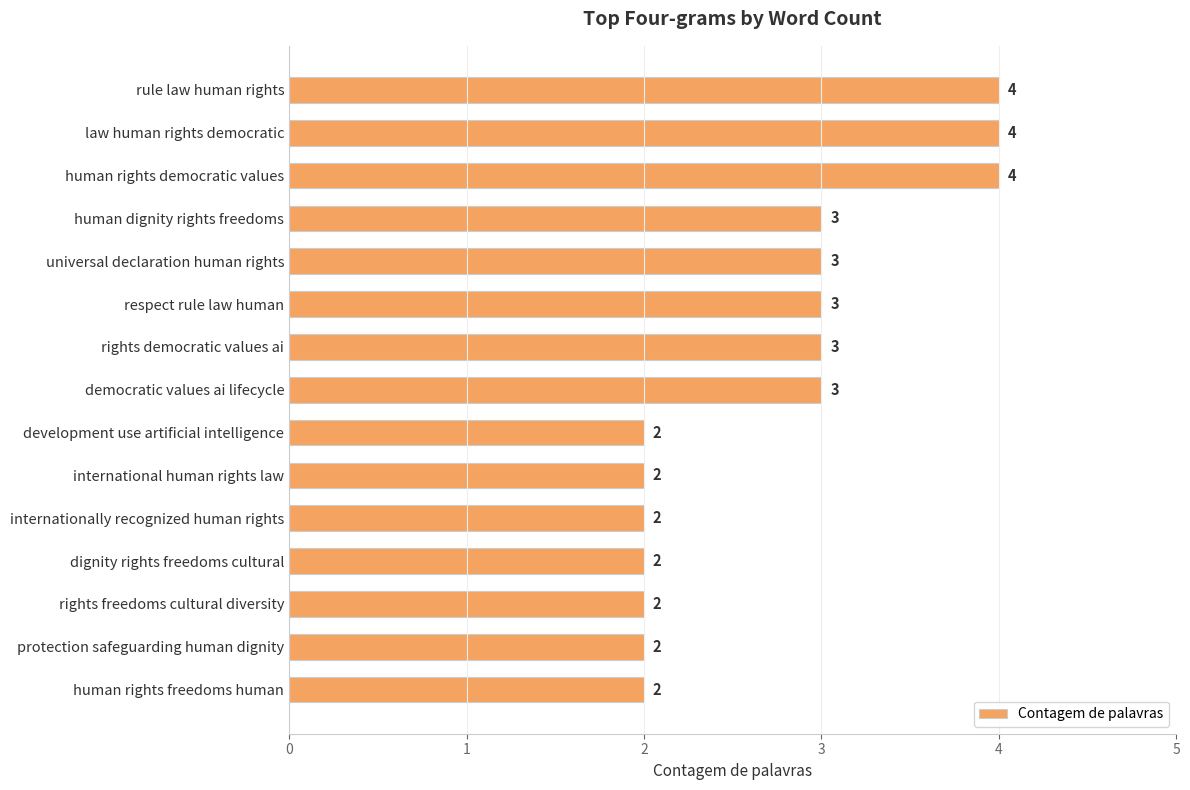

What is the ratio of the value at human rights freedoms human to the value at human dignity rights freedoms?

0.7